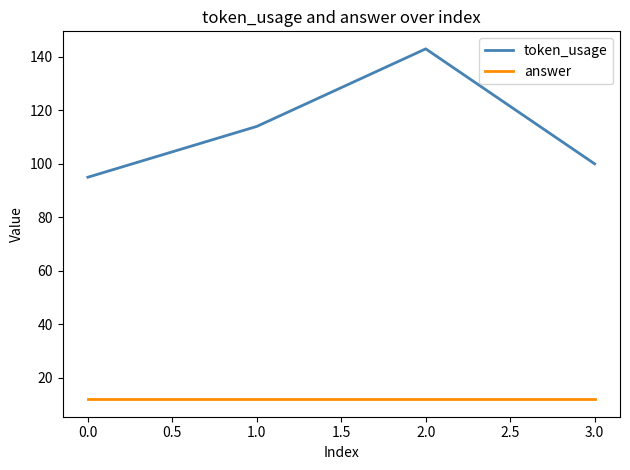

Between 0.0 and 1.0, which series saw the biggest shift?

token_usage